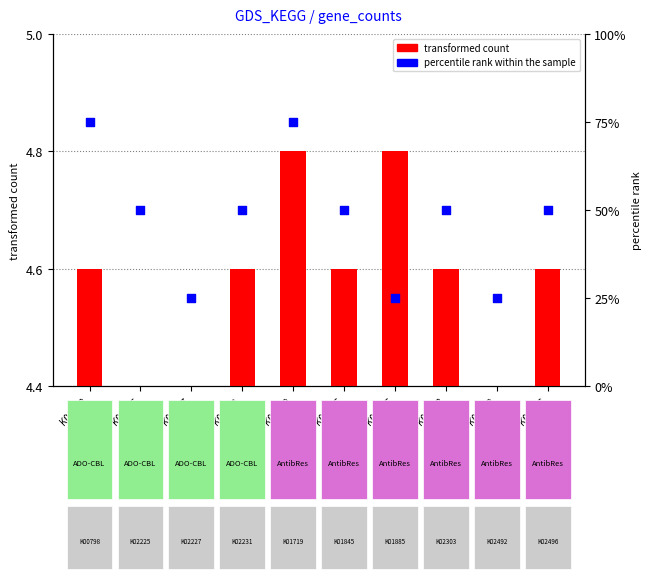

Is the value of percentile rank within the sample at K02227 greater than the value of transformed count at K02227?

Yes